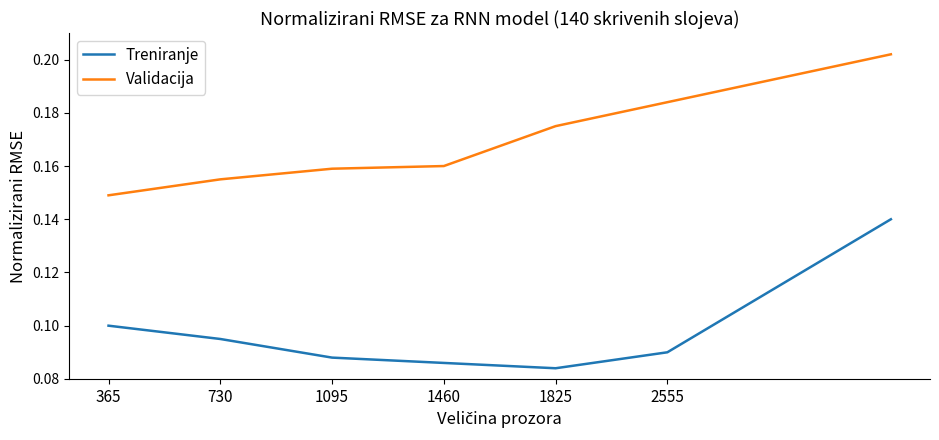

True or false: Treniranje and Validacija cross at least once.

False